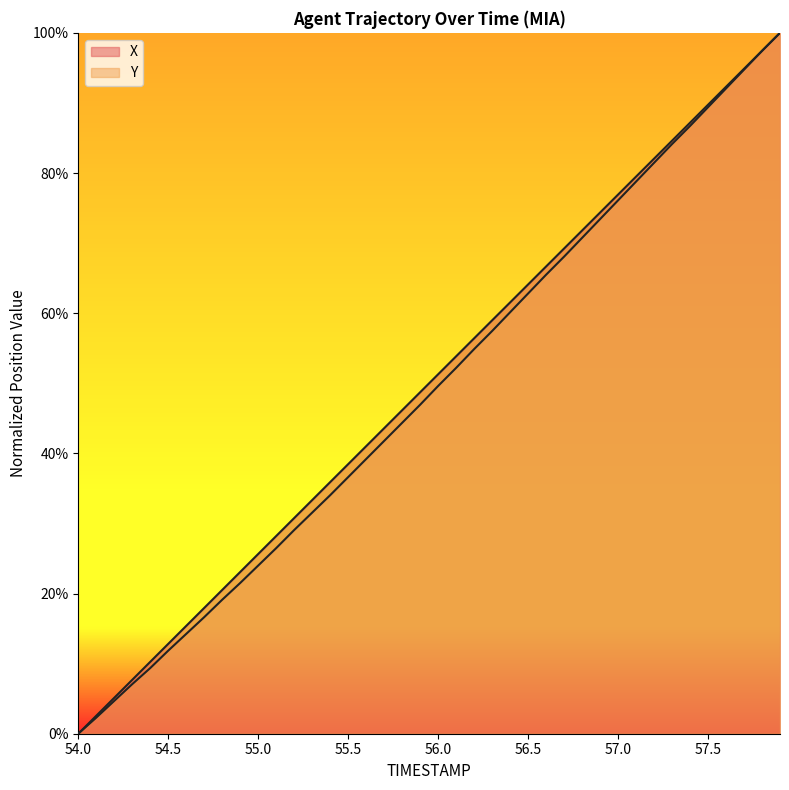

Reading left to right, extract all data points from this chart.

X: 0.0	0.0	0.1	0.1	0.1	0.1	0.2	0.2	0.2	0.2	0.3	0.3	0.3	0.3	0.4	0.4	0.4	0.4	0.5	0.5	0.5	0.5	0.6	0.6	0.6	0.6	0.7	0.7	0.7	0.7	0.8	0.8	0.8	0.8	0.9	0.9	0.9	0.9	1.0	1.0
Y: 0.0	0.0	0.0	0.1	0.1	0.1	0.1	0.2	0.2	0.2	0.2	0.3	0.3	0.3	0.3	0.4	0.4	0.4	0.4	0.5	0.5	0.5	0.5	0.6	0.6	0.6	0.7	0.7	0.7	0.7	0.8	0.8	0.8	0.8	0.9	0.9	0.9	0.9	1.0	1.0